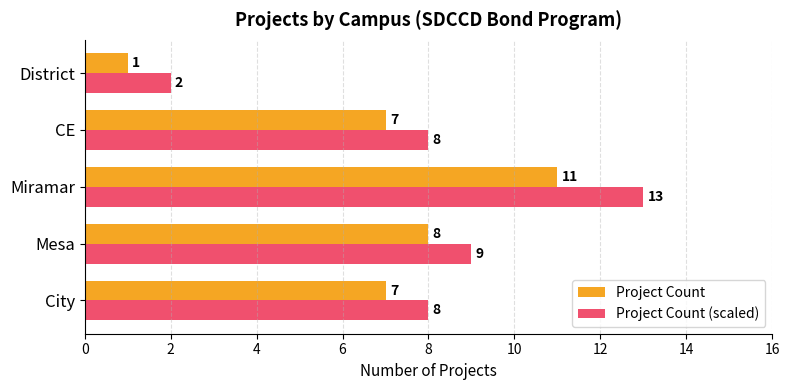

True or false: Project Count has a value of 1 at District.

True